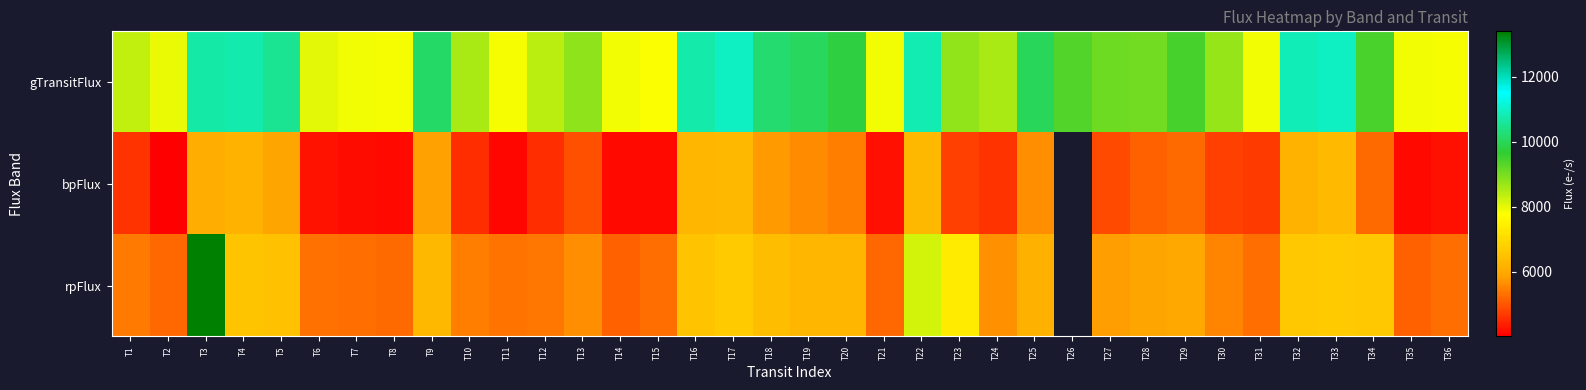

Rank the series at T21 from lowest to highest value.

bpFlux, rpFlux, gTransitFlux